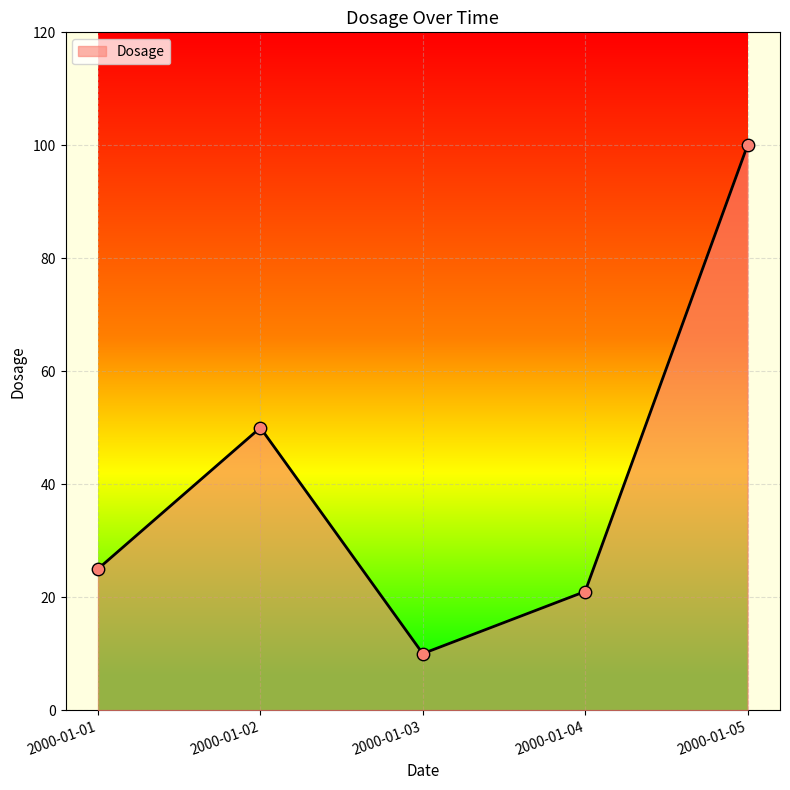

What is the ratio of the value at 2000-01-05 to the value at 2000-01-04?

4.8